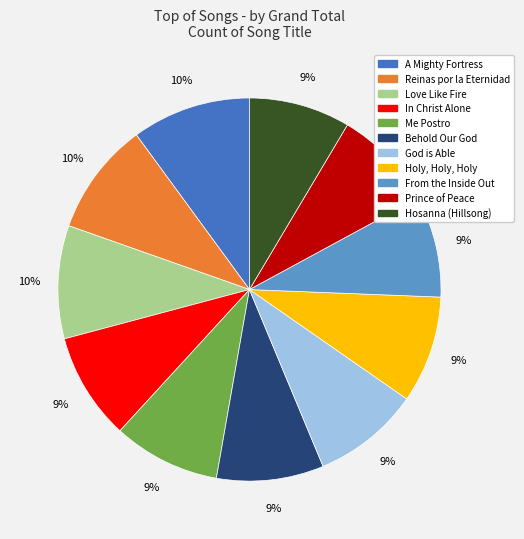

How many segments does this pie chart have?

11